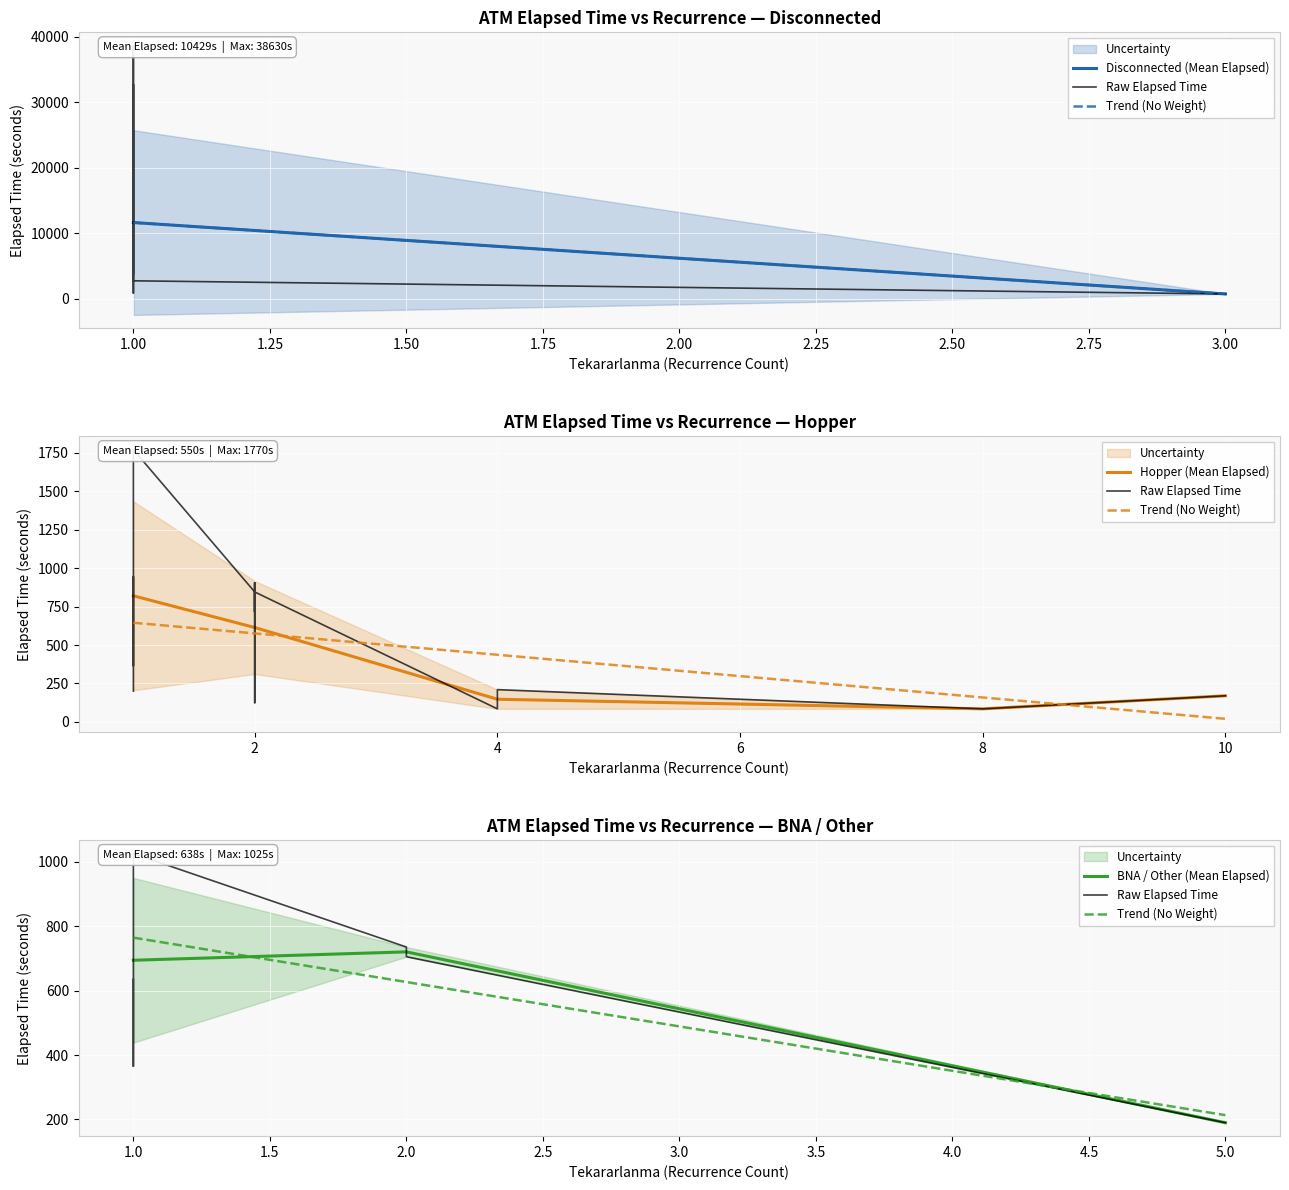

Is this an area chart (filled region under the line)?

No